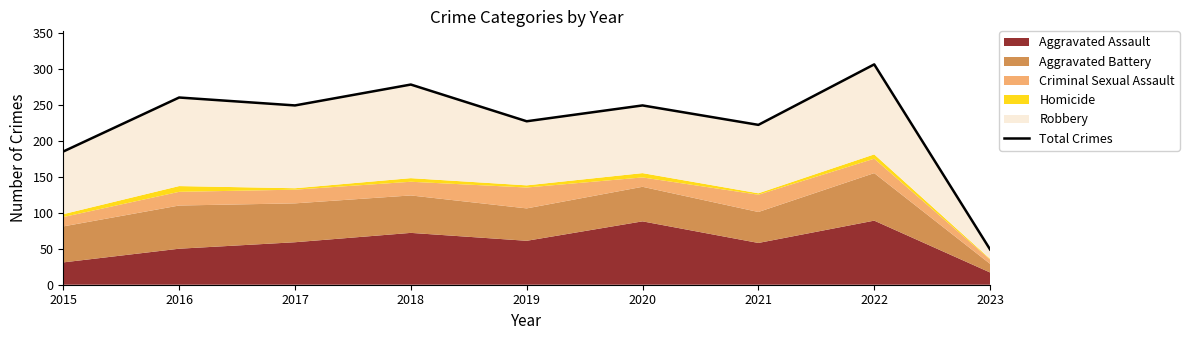

Does the chart have visible grid lines?

No